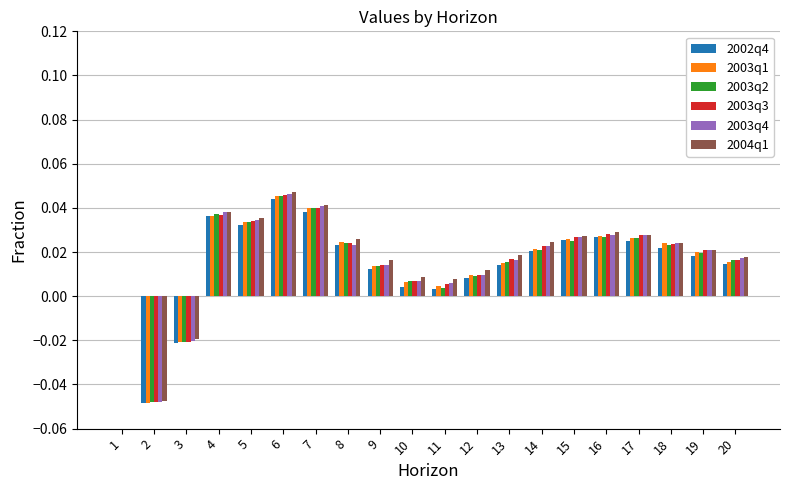

Which label corresponds to the largest value in the chart?

6